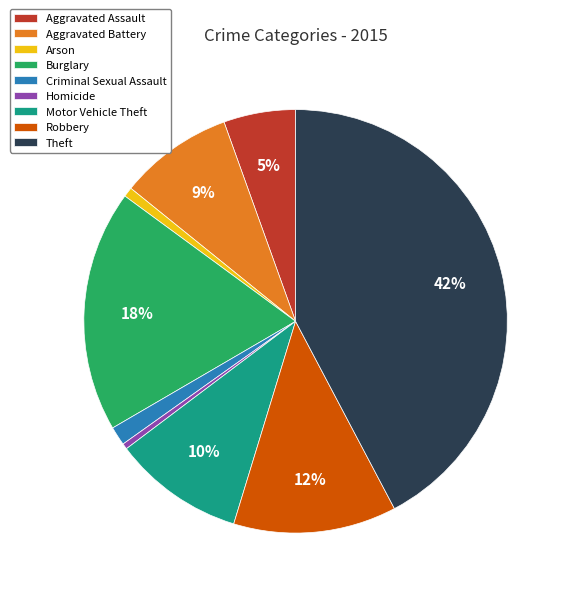

How many slices are in this pie chart?

9